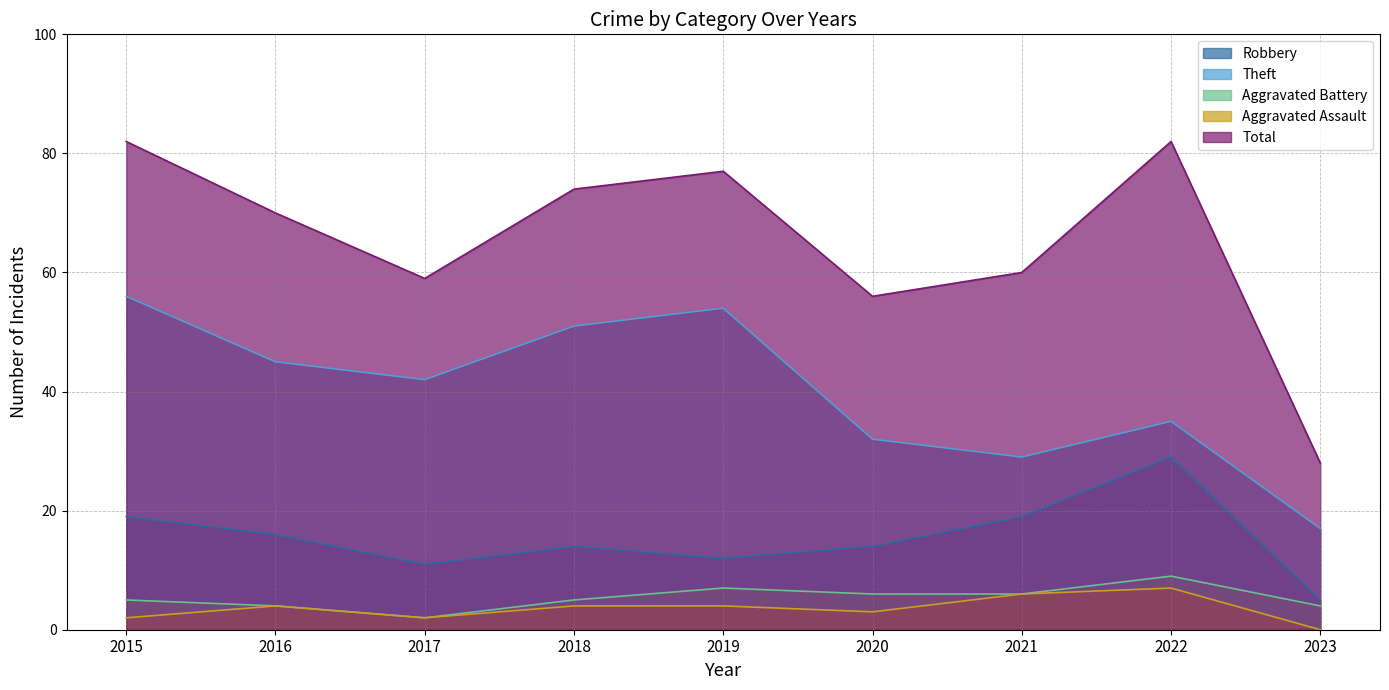

How many interior local valleys does the Total series have?

2